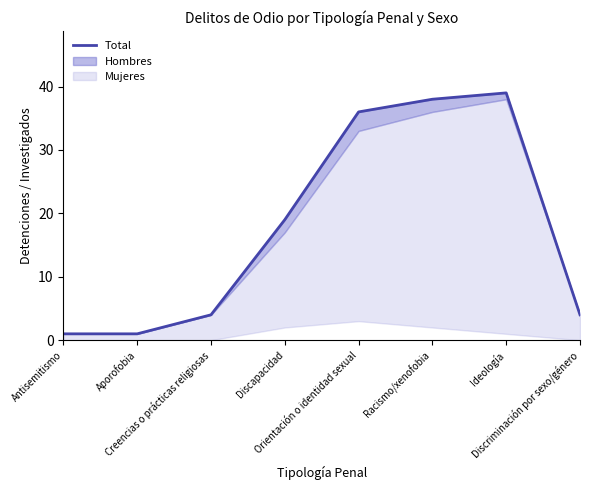

True or false: the data has more than 2 interior local peaks.

False